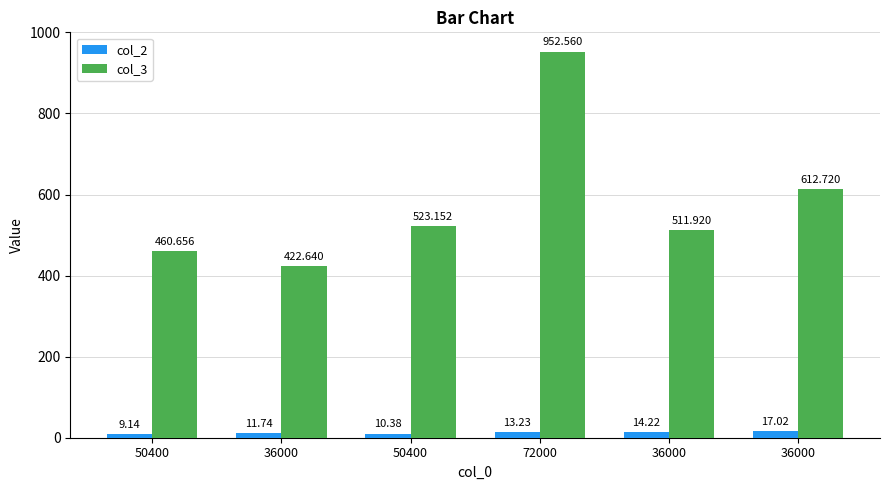

The value of col_3 at 36000 is 595.8. True or false?

False